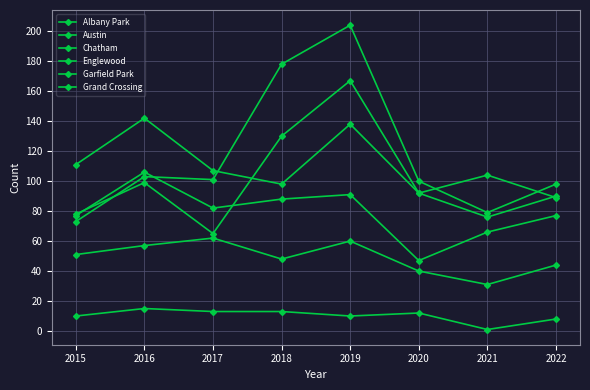

What is the approximate value of Albany Park at 2015?

10